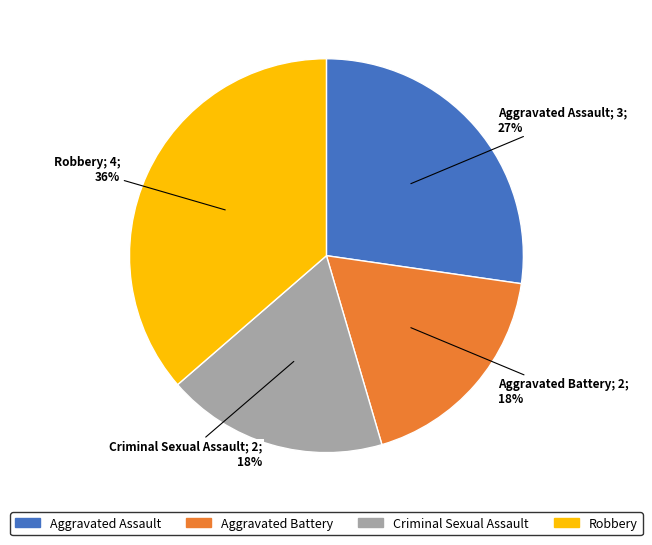

What is the largest slice in the pie chart?

Robbery